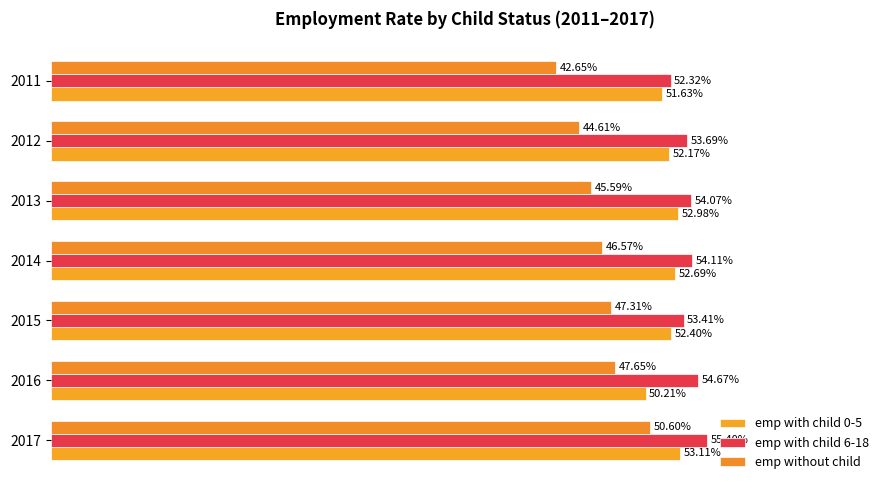

How many series are shown in this chart?

3